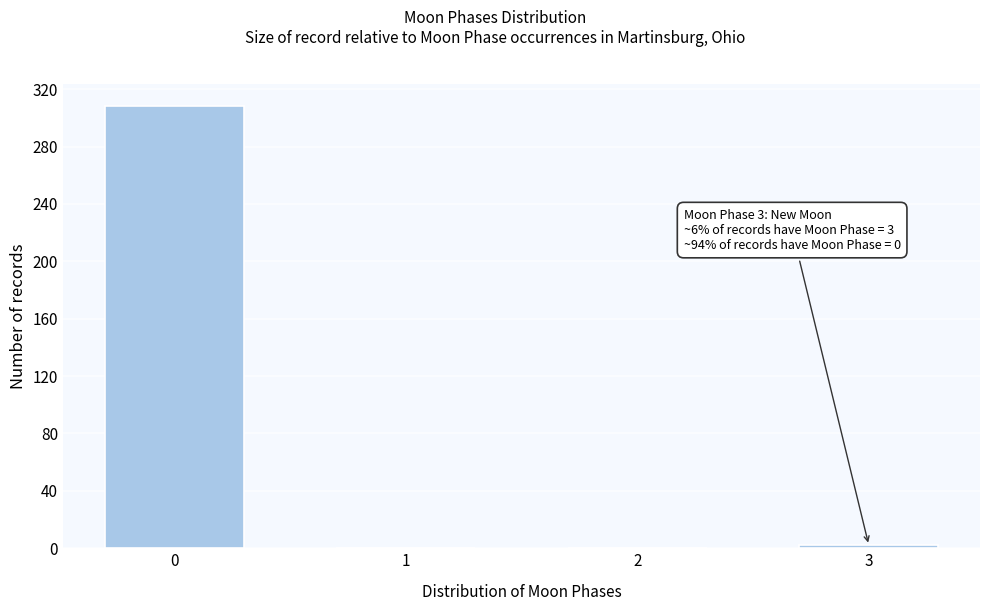

Reading left to right, extract all data points from this chart.

0=308	1=0	2=0	3=2